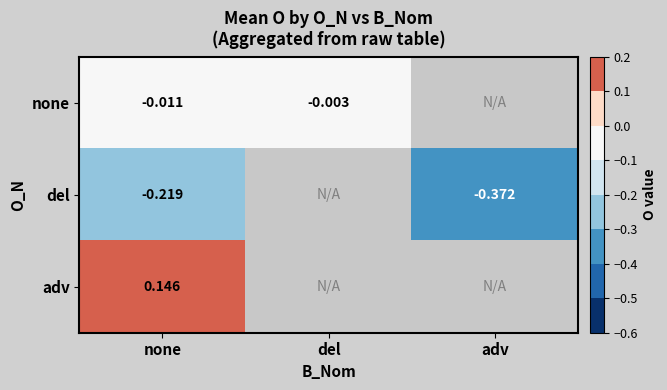

Between none and adv, which is larger?

adv